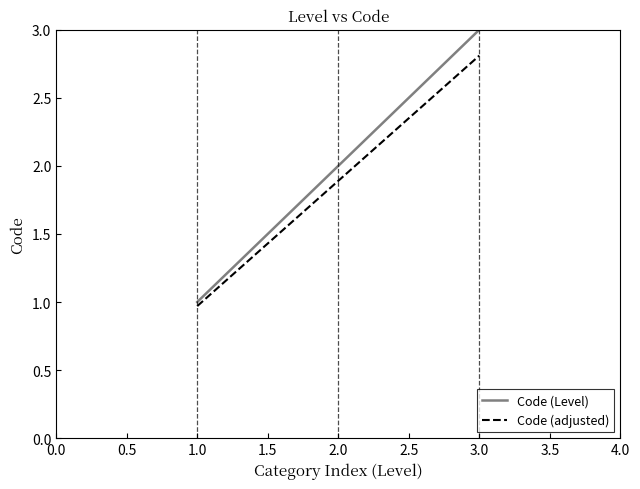

Rank the series by their maximum value, from lowest to highest.

Code (adjusted), Code (Level)